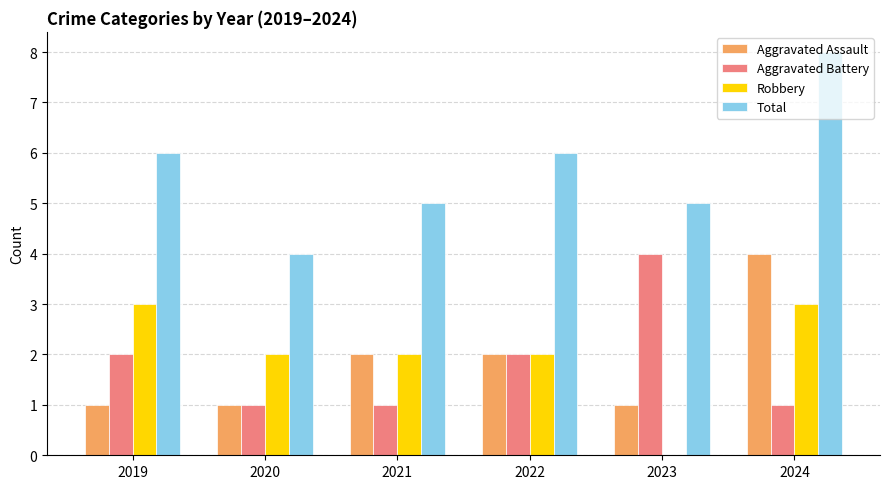

How many series are shown in this chart?

4